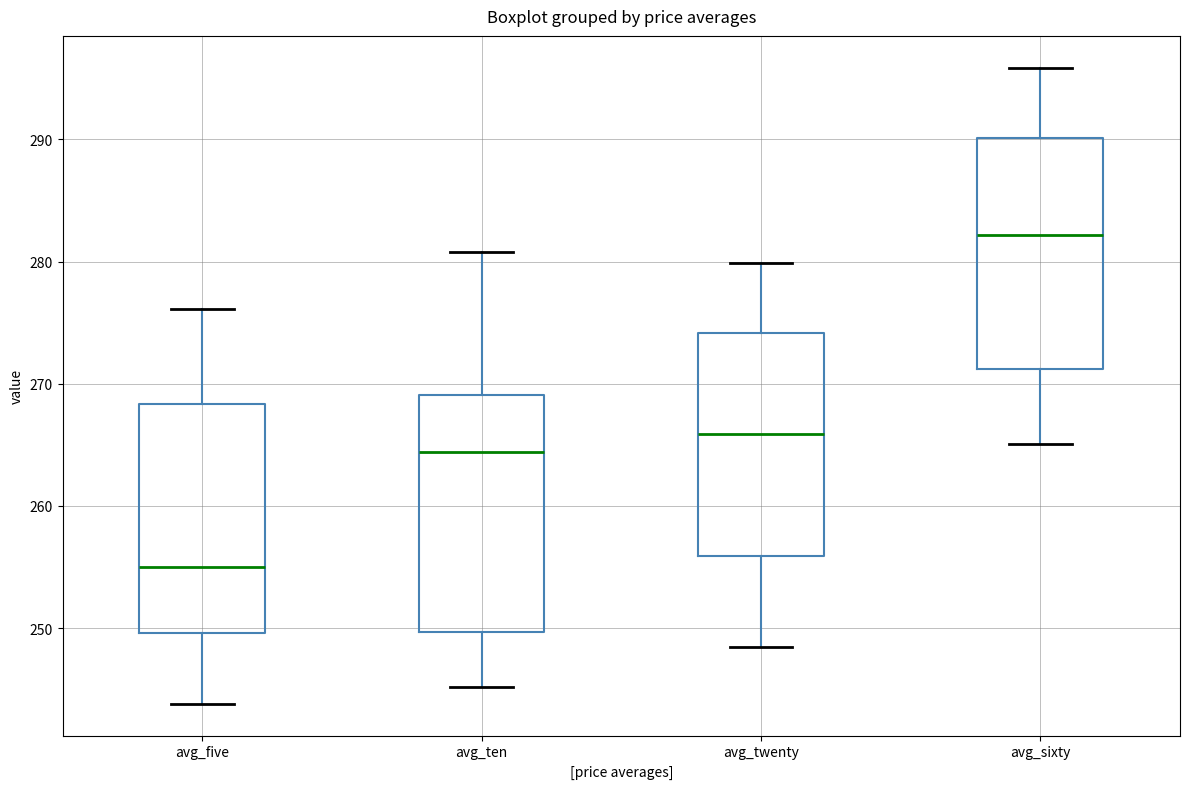

Reading left to right, read every box against the y-axis: the position of its median line, the range the box covers, and the ends of its whiskers. The values are not printed on the chart, so give them approximately, as read against the axis.

avg_five: median 255, box 250 to 268, whiskers 244 to 276
avg_ten: median 264, box 250 to 269, whiskers 245 to 281
avg_twenty: median 266, box 256 to 274, whiskers 248 to 280
avg_sixty: median 282, box 271 to 290, whiskers 265 to 296